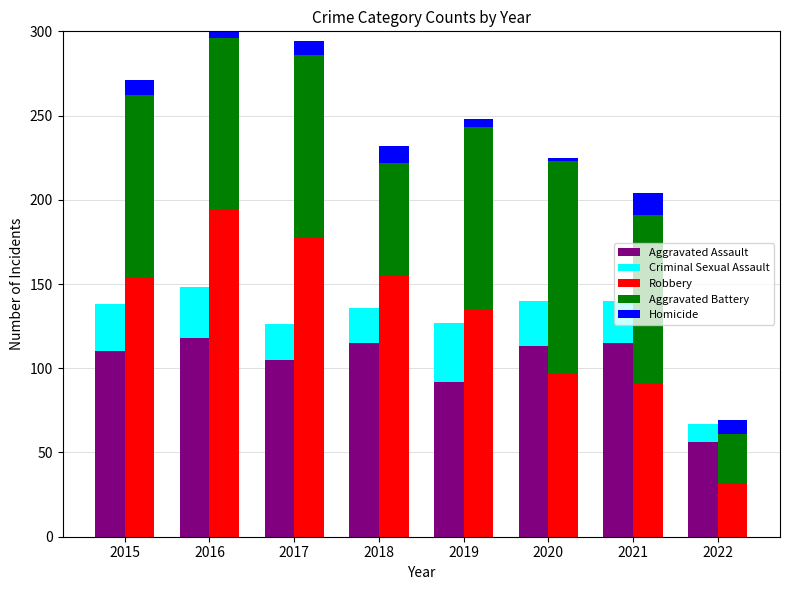

Reading left to right, transcribe all the data shown in this chart.

Aggravated Assault: 2015=110	2016=118	2017=105	2018=115	2019=92	2020=113	2021=115	2022=56
Criminal Sexual Assault: 2015=28	2016=30	2017=21	2018=21	2019=35	2020=27	2021=25	2022=11
Robbery: 2015=154	2016=194	2017=178	2018=155	2019=135	2020=97	2021=91	2022=32
Aggravated Battery: 2015=108	2016=102	2017=108	2018=67	2019=108	2020=126	2021=100	2022=29
Homicide: 2015=9	2016=7	2017=8	2018=10	2019=5	2020=2	2021=13	2022=8